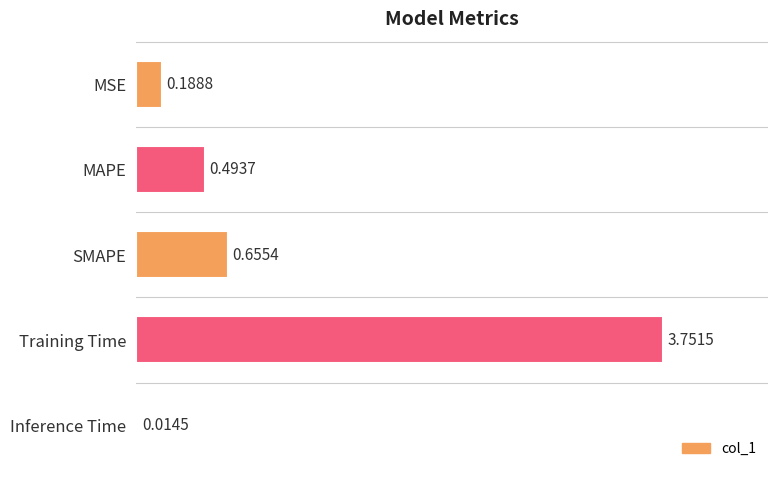

What is the change in value from SMAPE to Training Time?

+3.1